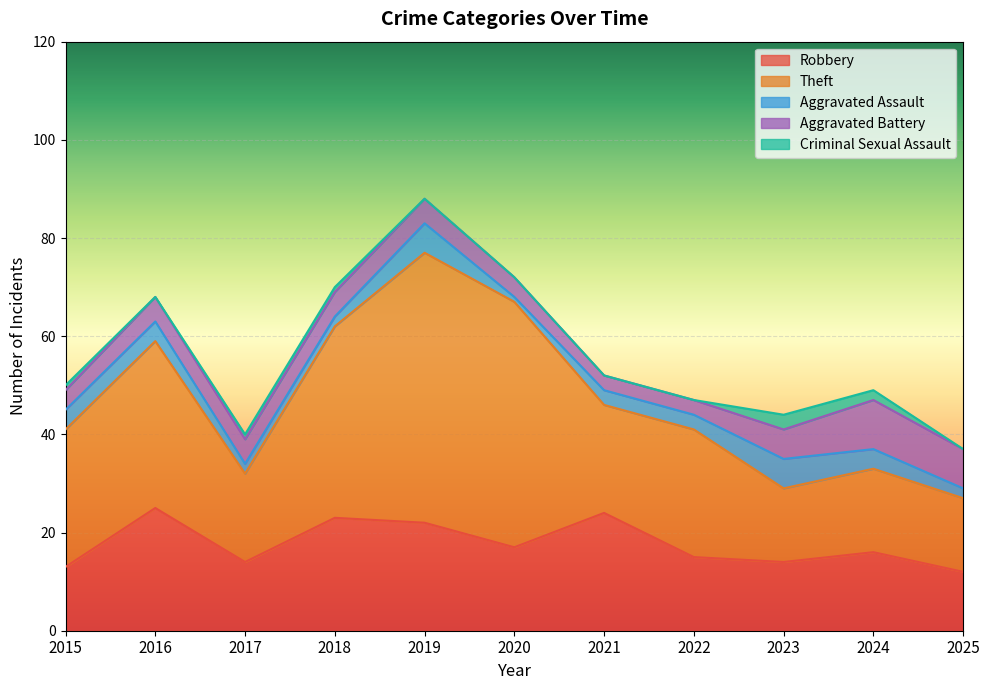

What is the total value across all series at 2020?

72